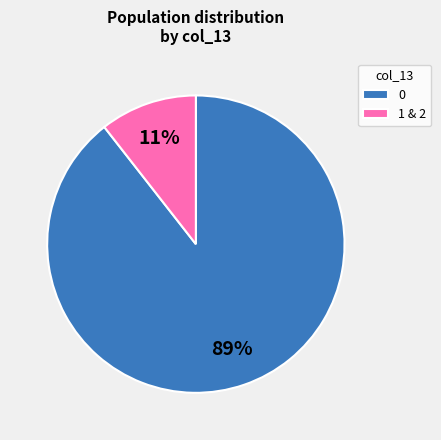

Is there a majority slice in this chart?

Yes